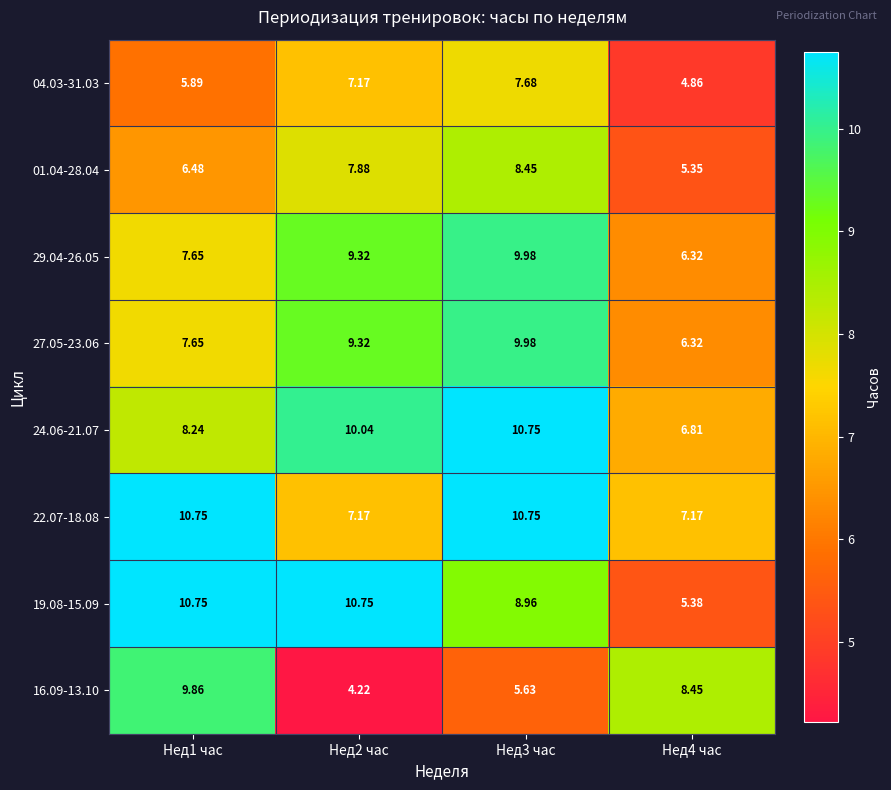

Is the value of 16.09-13.10 at Нед3 час greater than the value of 22.07-18.08 at Нед2 час?

No